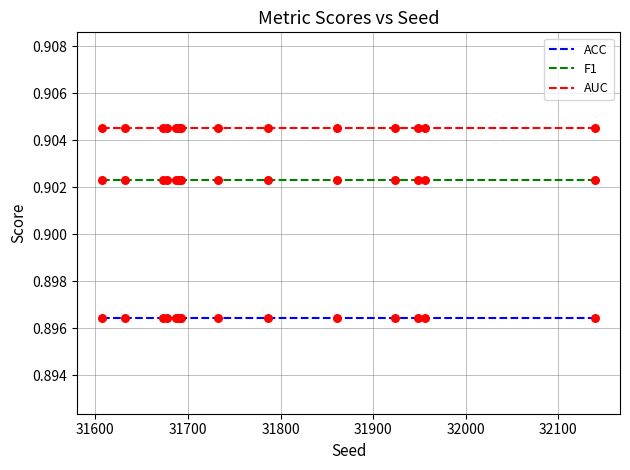

At how many categories does at least one series exceed 0?

15